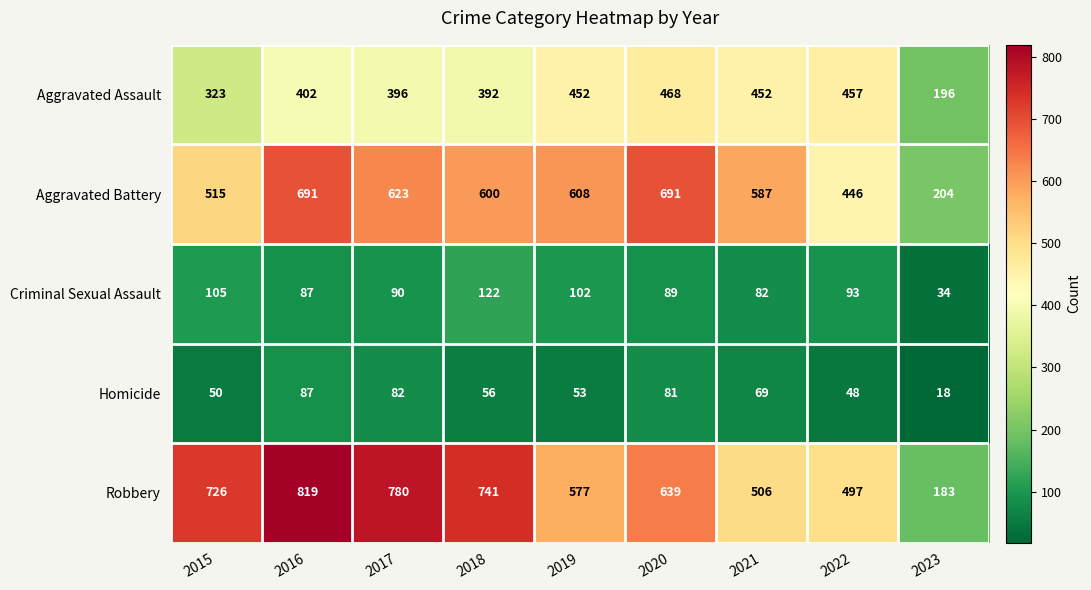

At which category does the chart reach its peak across all series?

2016